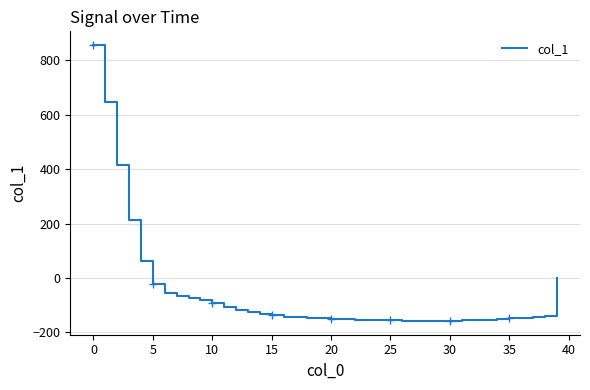

What is the change in value from 20 to 36?

+5